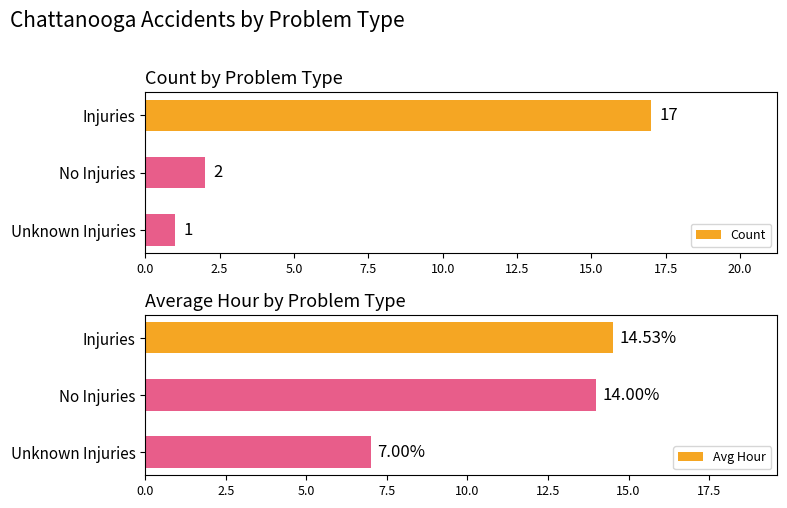

What are all the series names shown in the legend?

Count, Avg Hour